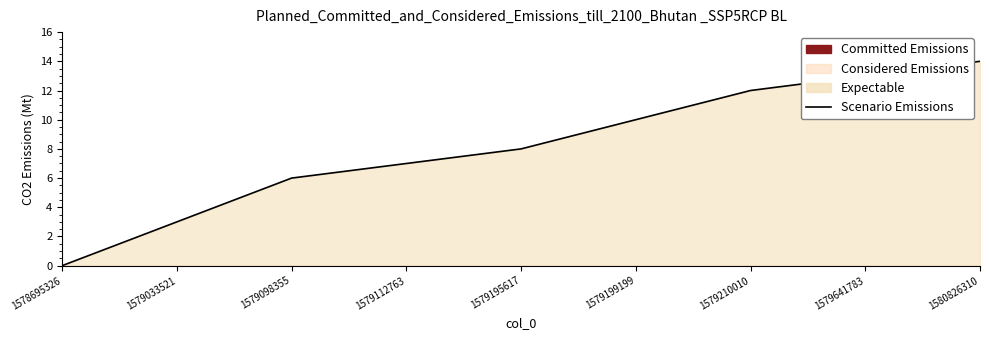

True or false: the data has more than 1 interior local peaks.

False